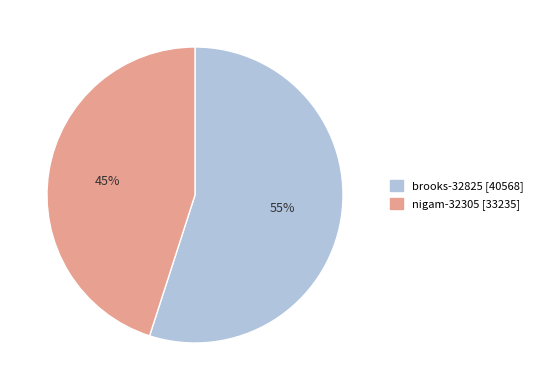

Between brooks-32825 and nigam-32305, which is larger?

brooks-32825